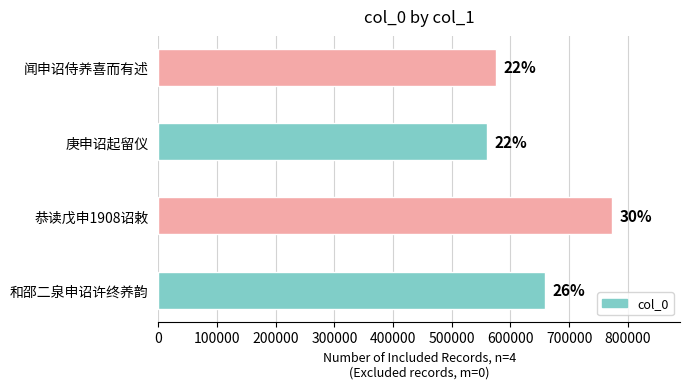

At which label is the value closest to 666204?

和邵二泉申诏许终养韵